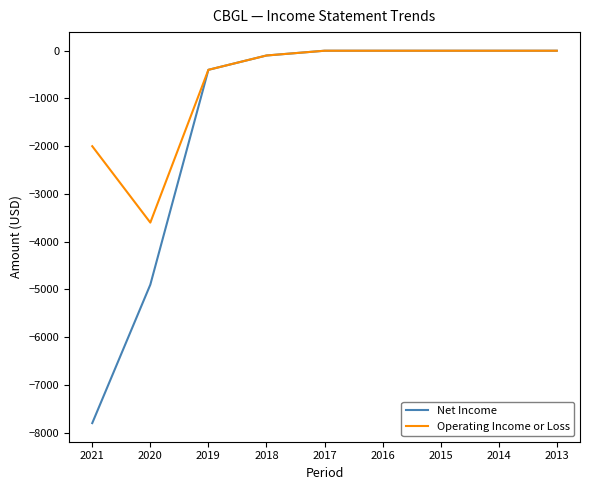

Is the value of Operating Income or Loss at 2015 greater than the value of Net Income at 2021?

Yes